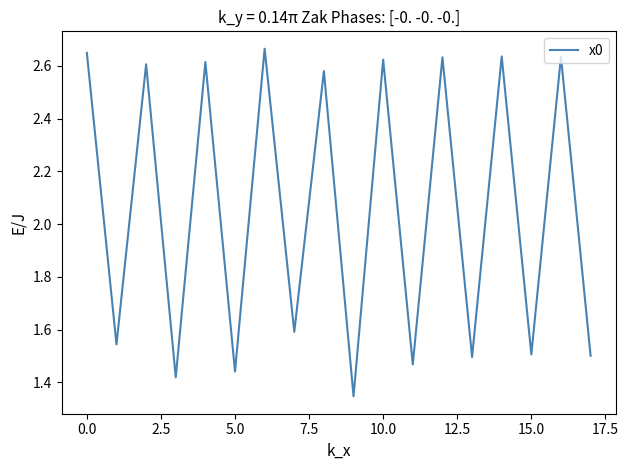

True or false: the data shows 1.5 at 15.0.

True